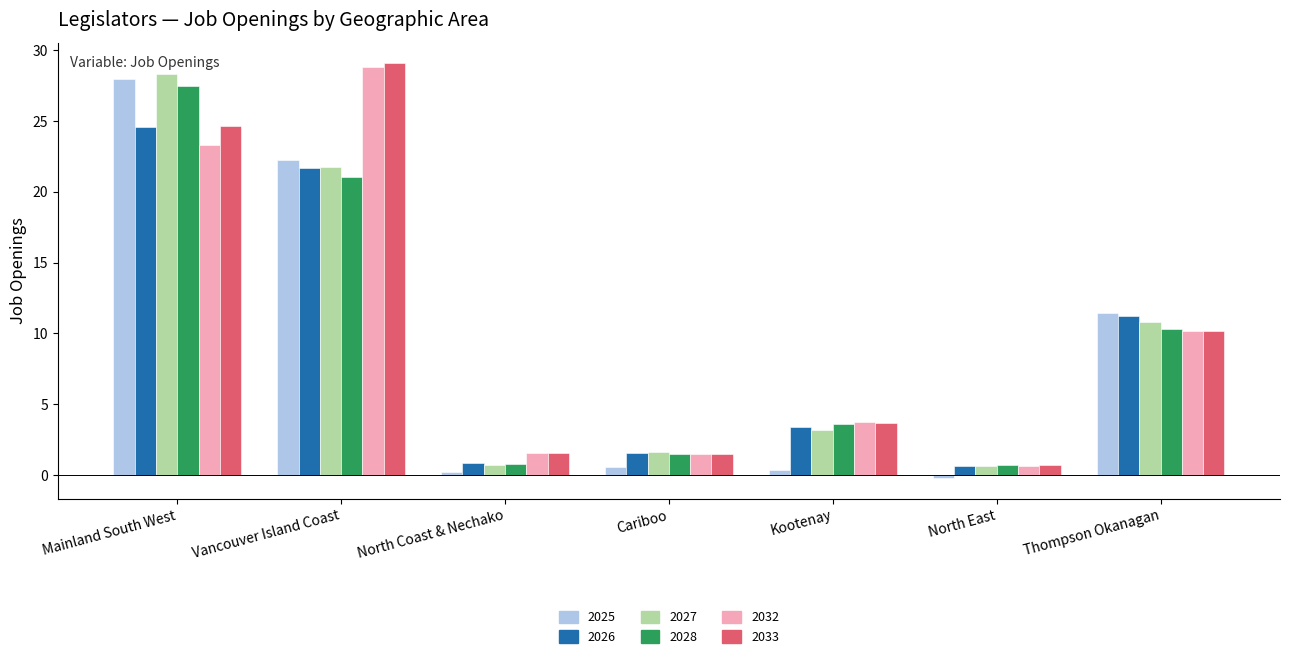

What is the sum of the 2026 values at Kootenay and Cariboo?

4.9